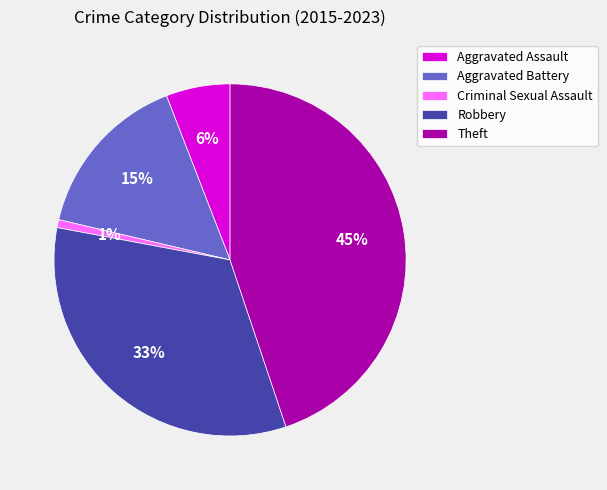

Does any single category account for the majority?

No